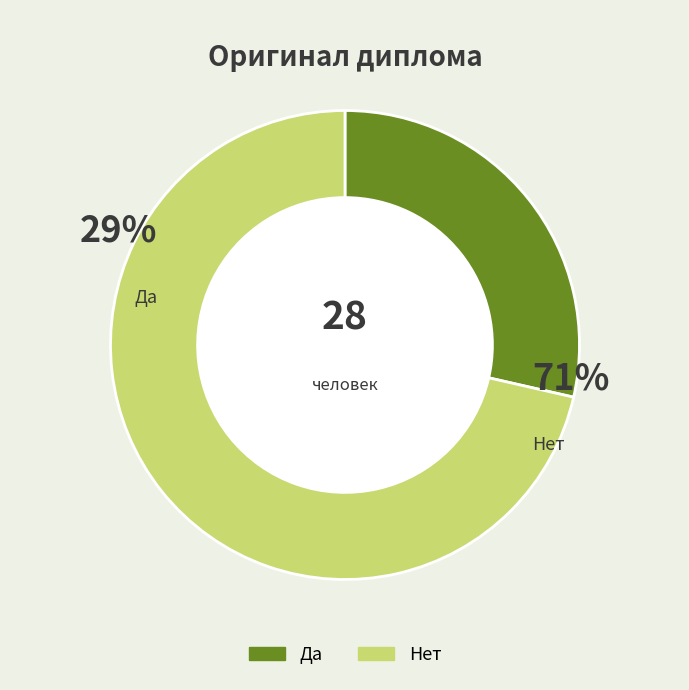

Is Да the majority of the pie?

No